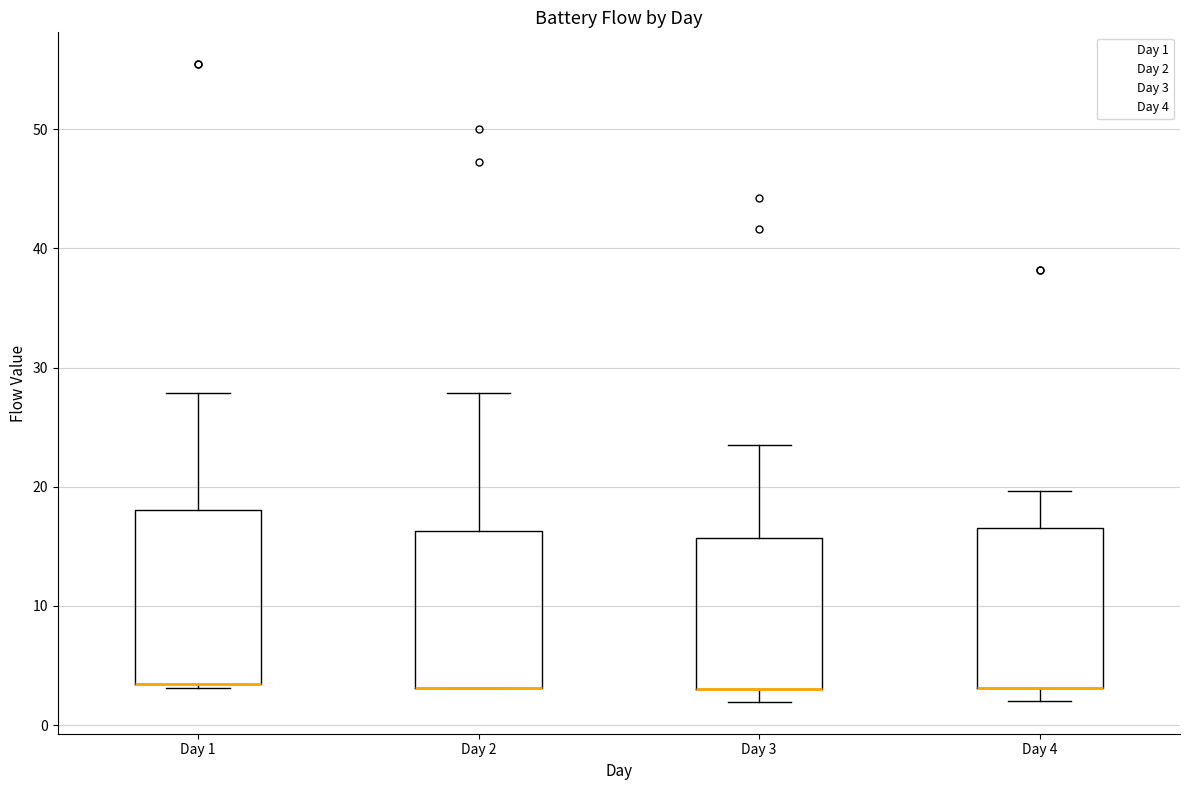

Reading left to right, read every box against the y-axis: the position of its median line, the range the box covers, and the ends of its whiskers. The values are not printed on the chart, so give them approximately, as read against the axis.

Day 1: median 3 (drawn on the box's lower edge), box 3 to 18, whiskers 3 (just below the box's lower edge) to 28
Day 2: median 3 (drawn on the box's lower edge), box 3 to 16, whiskers 3 to 28
Day 3: median 3 (drawn on the box's lower edge), box 3 to 16, whiskers 2 to 23
Day 4: median 3 (drawn on the box's lower edge), box 3 to 17, whiskers 2 to 20